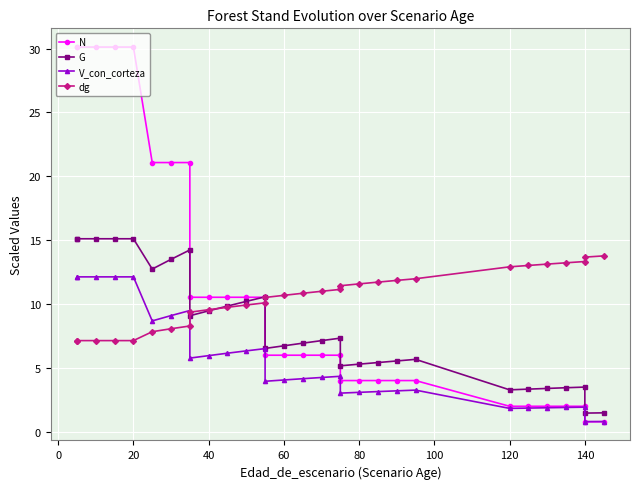

How many categories are shown in the chart?

30